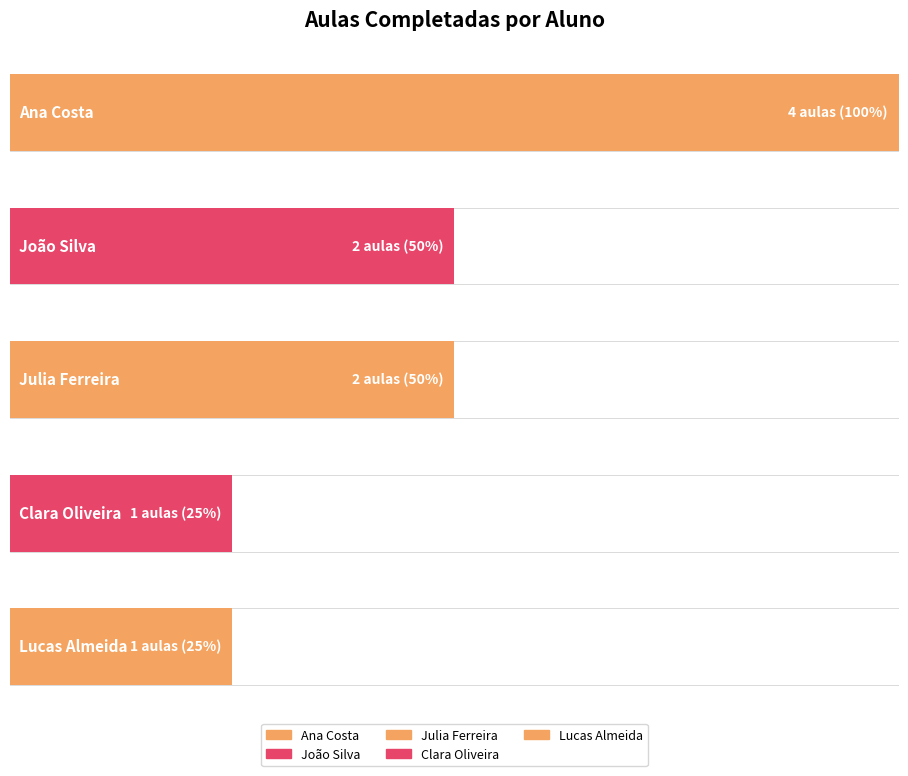

Reading right to left, what are all the values shown in this chart?

Lucas Almeida=1	Clara Oliveira=1	Julia Ferreira=2	João Silva=2	Ana Costa=4